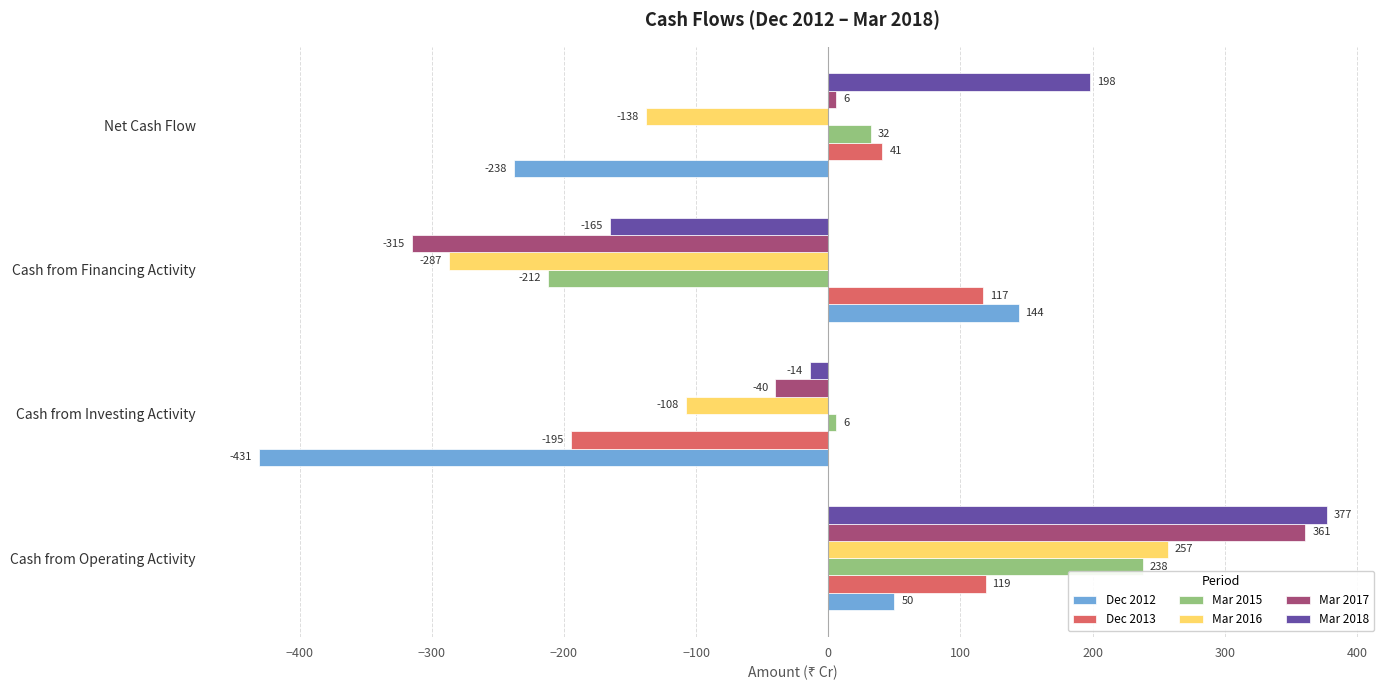

What is the spread (max minus min) of values at Cash from Investing Activity?

437